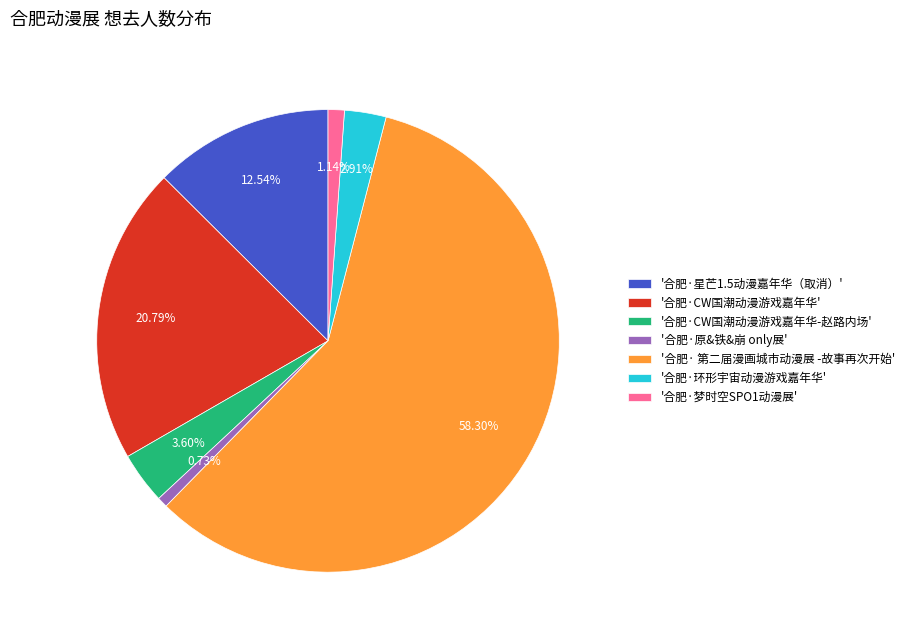

Approximately how many times larger is the value at '合肥·CW国潮动漫游戏嘉年华-赵路内场' compared to '合肥·星芒1.5动漫嘉年华（取消）'?

0.3